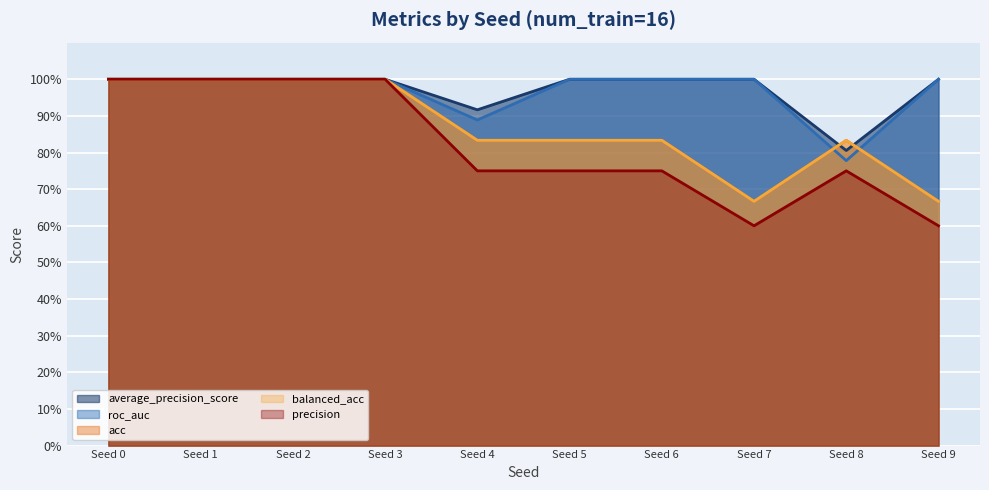

List the series in order of their peak value, highest first.

average_precision_score, roc_auc, acc, balanced_acc, precision